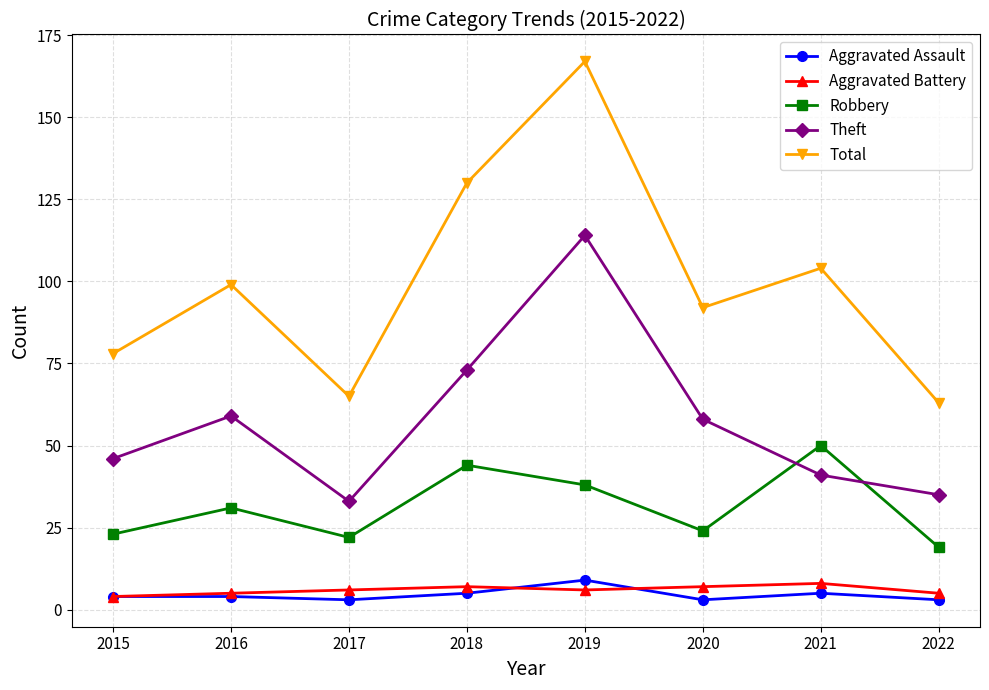

What is the greatest value displayed?

167